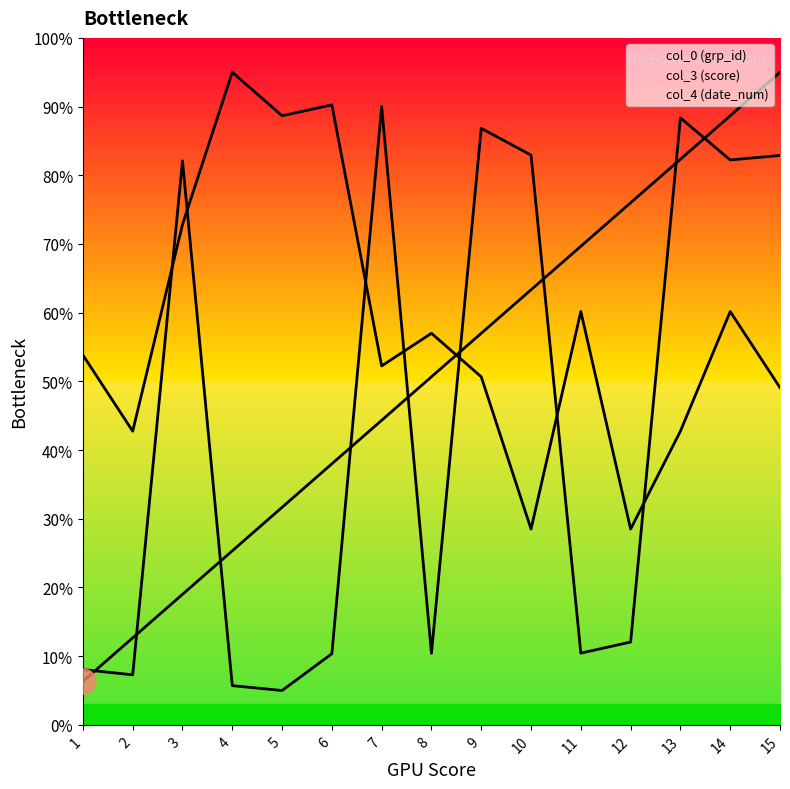

Is the value of col_0 (grp_id) at 8 greater than the value of col_4 (date_num) at 1?

Yes